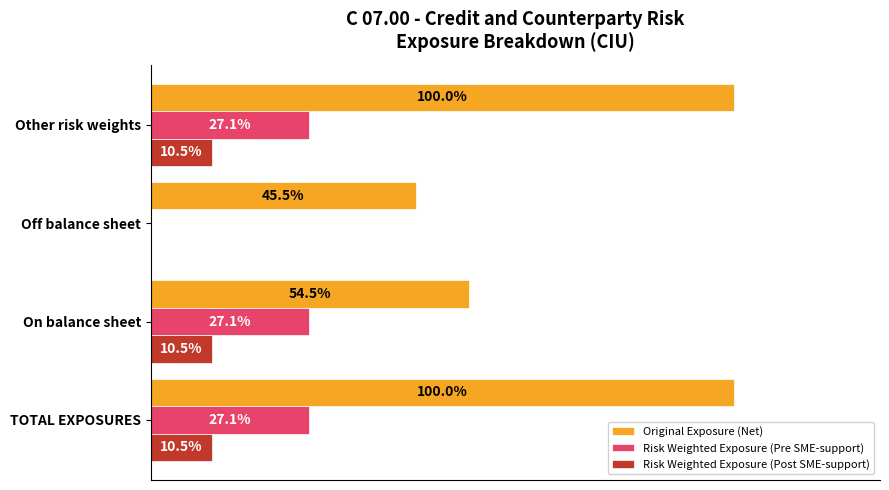

How many Original Exposure (Net) values are between 6000 and 11000?

3